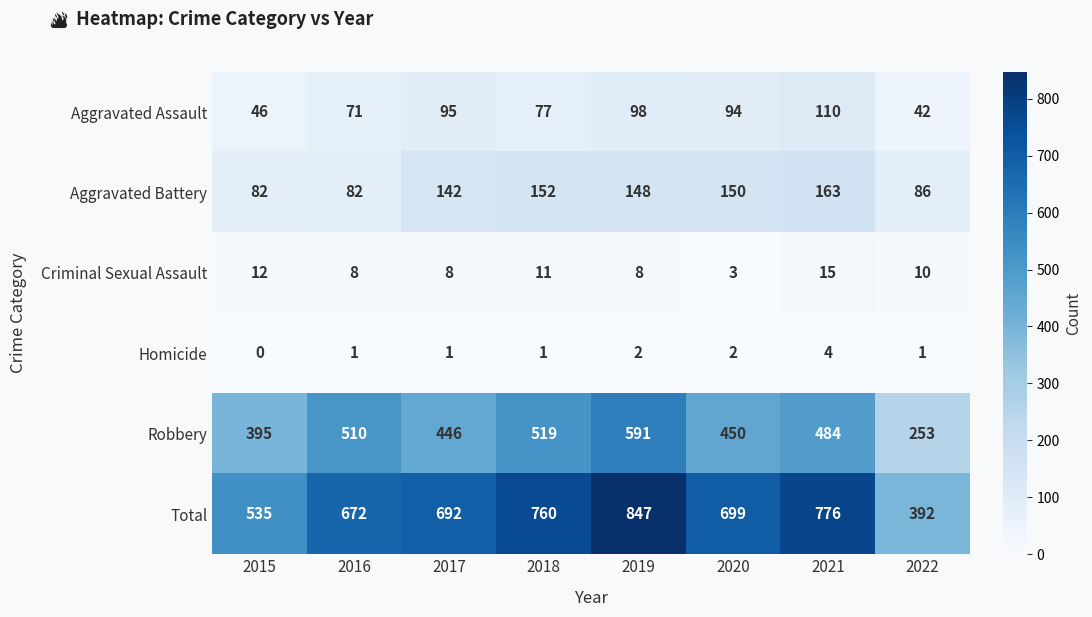

Which series has the largest range (max minus min)?

Total